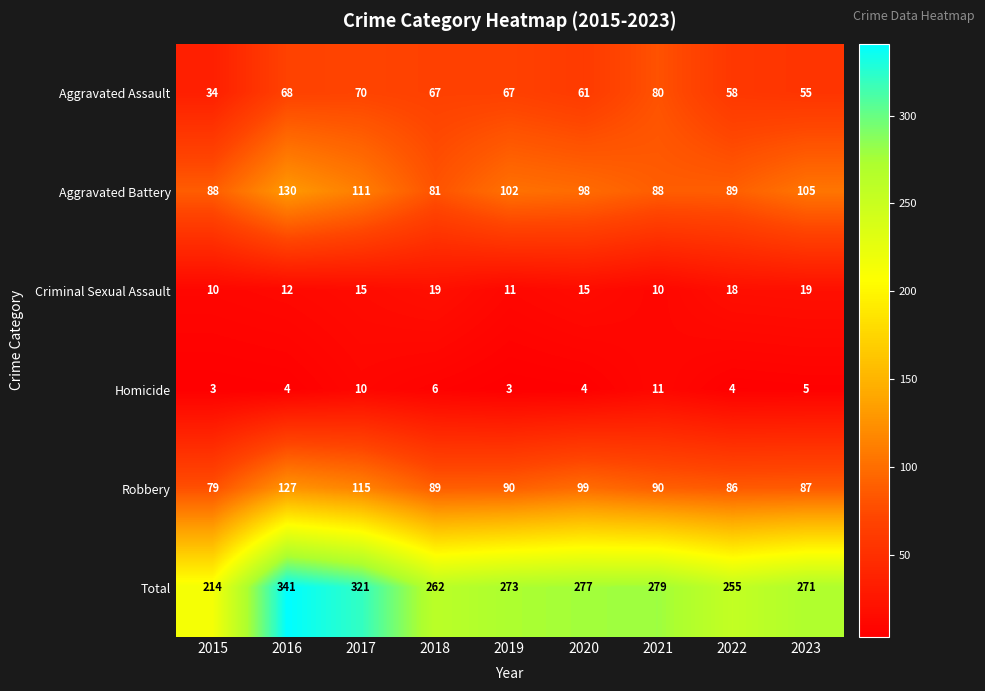

At which category is the sum across all series the highest?

2016